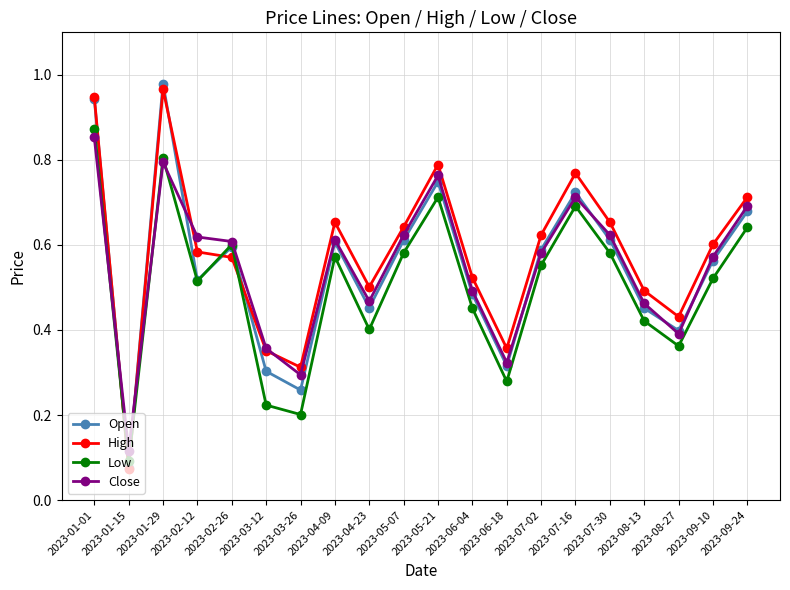

The Close series shows 0.7 at 2023-07-16. True or false?

True